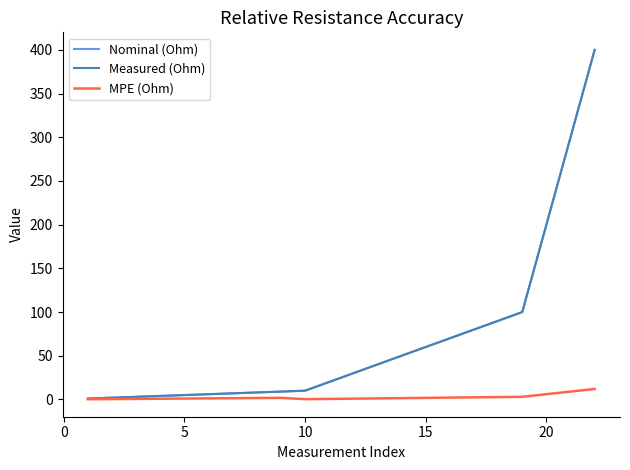

Count the number of categories in the chart.

22